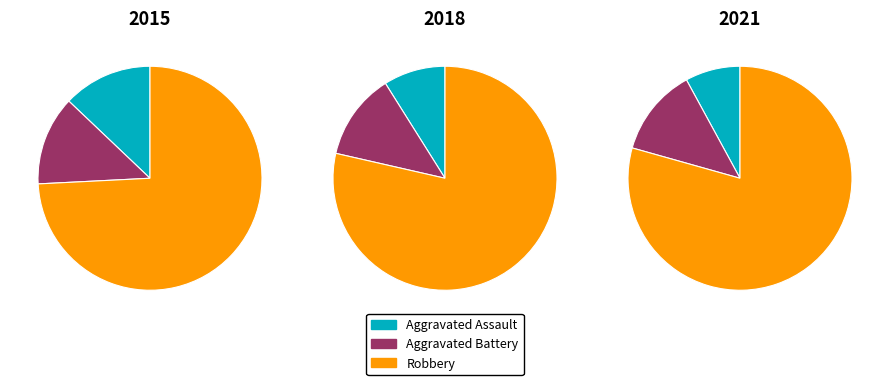

Does 0 represent more than half of the total?

No